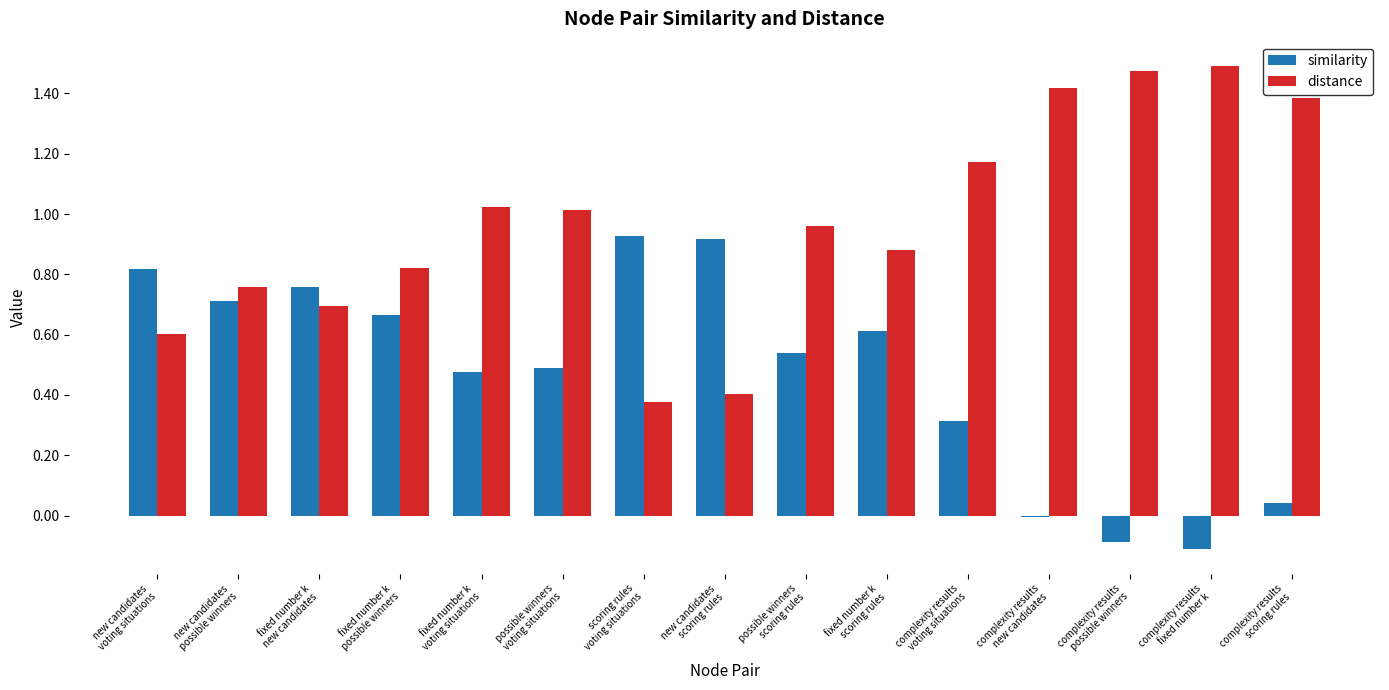

What is the difference between the distance values at complexity results
fixed number k and scoring rules
voting situations?

1.1